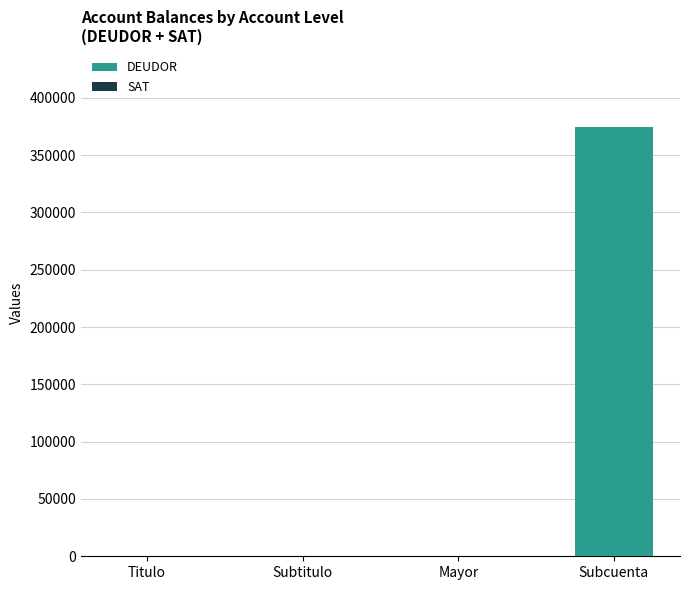

The DEUDOR series shows -116964.0 at Mayor. True or false?

False